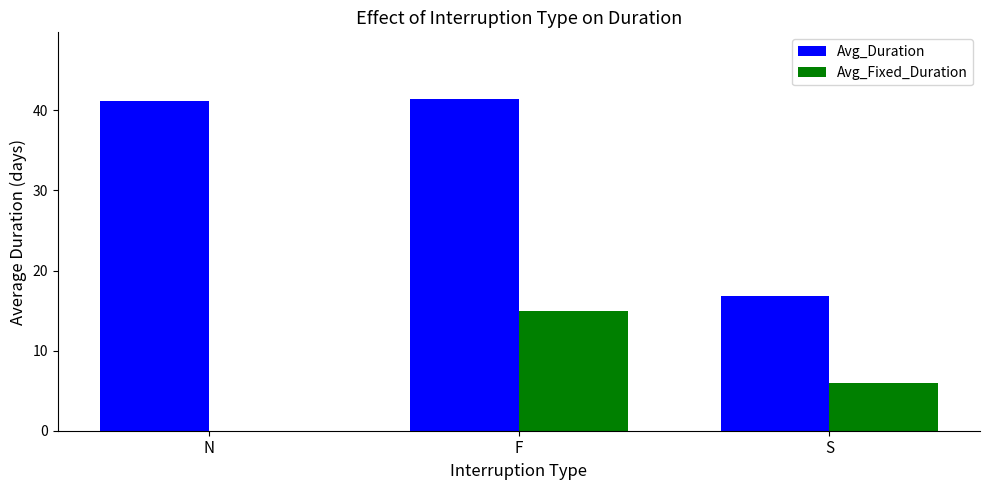

What is the maximum value for Avg_Fixed_Duration?

15.0